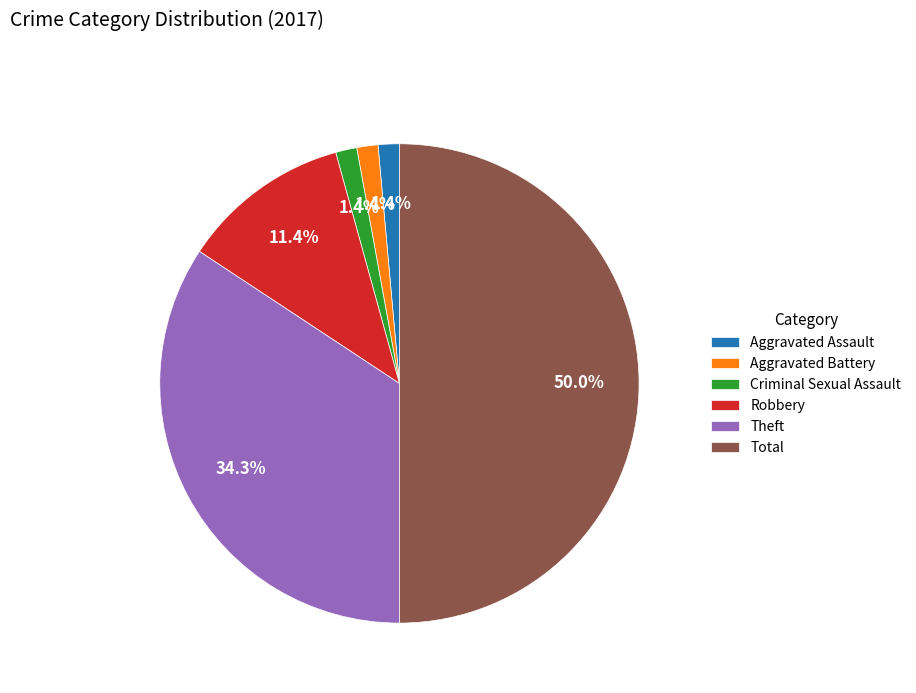

Is Aggravated Battery the majority of the pie?

No